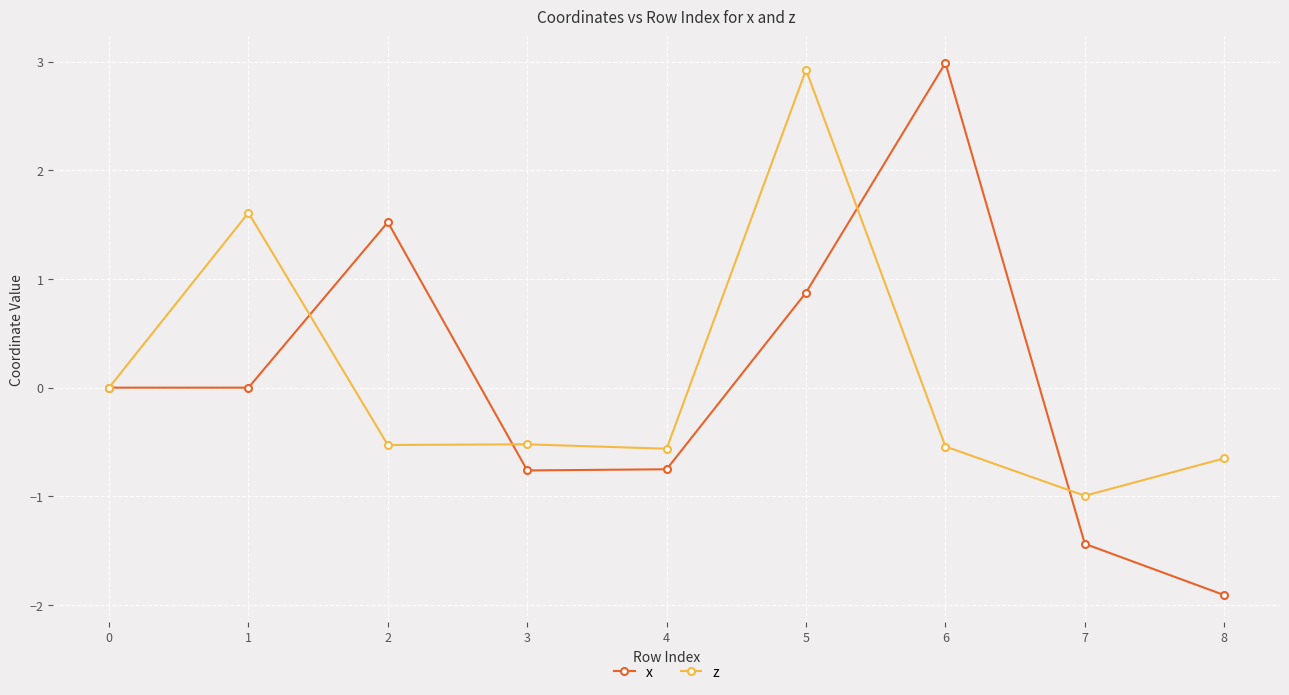

At which category is the sum across all series the highest?

5